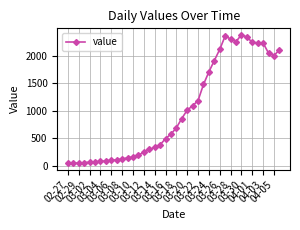

Does the chart have visible grid lines?

Yes